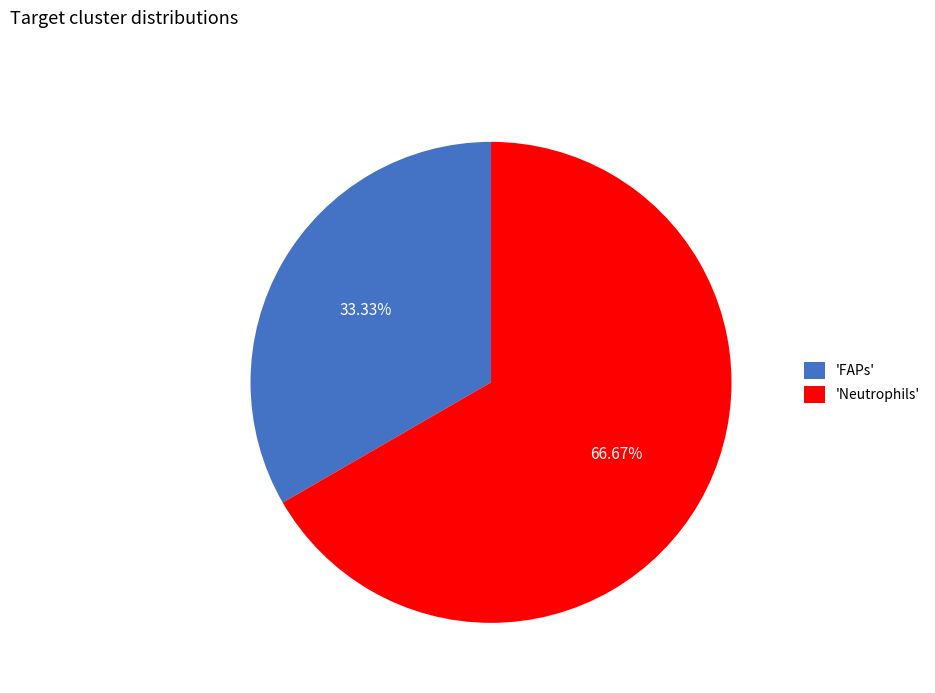

Which category accounts for the majority?

'Neutrophils'